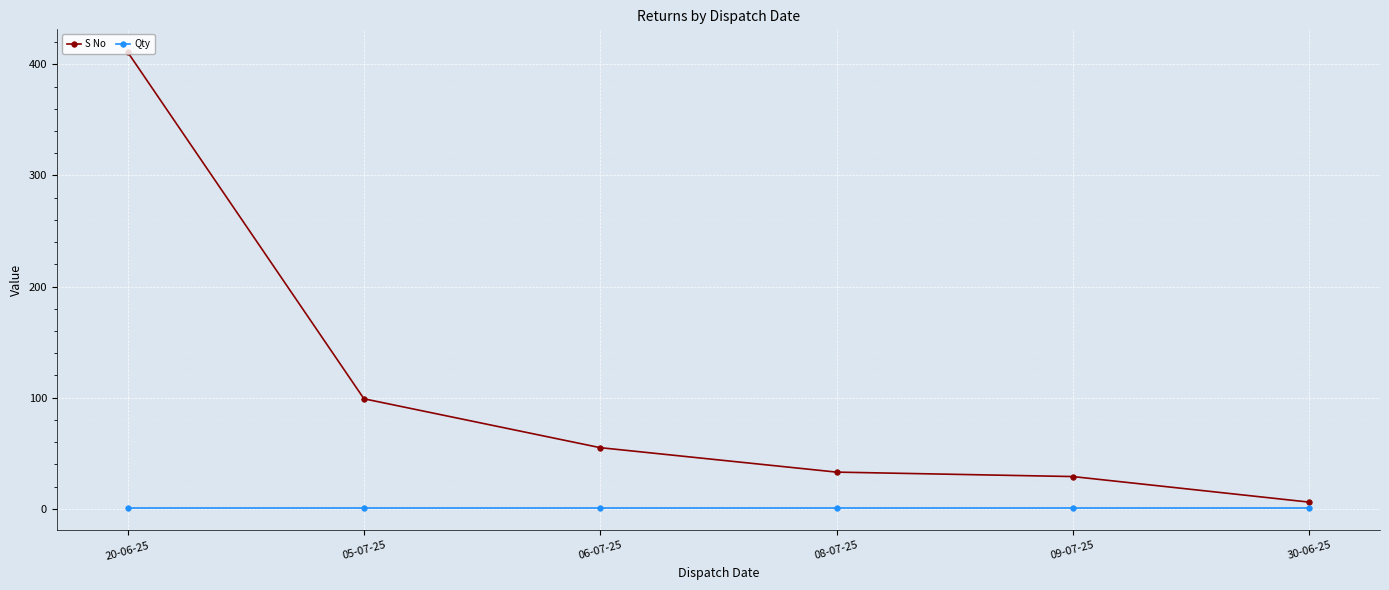

Which series has the largest range (max minus min)?

S No